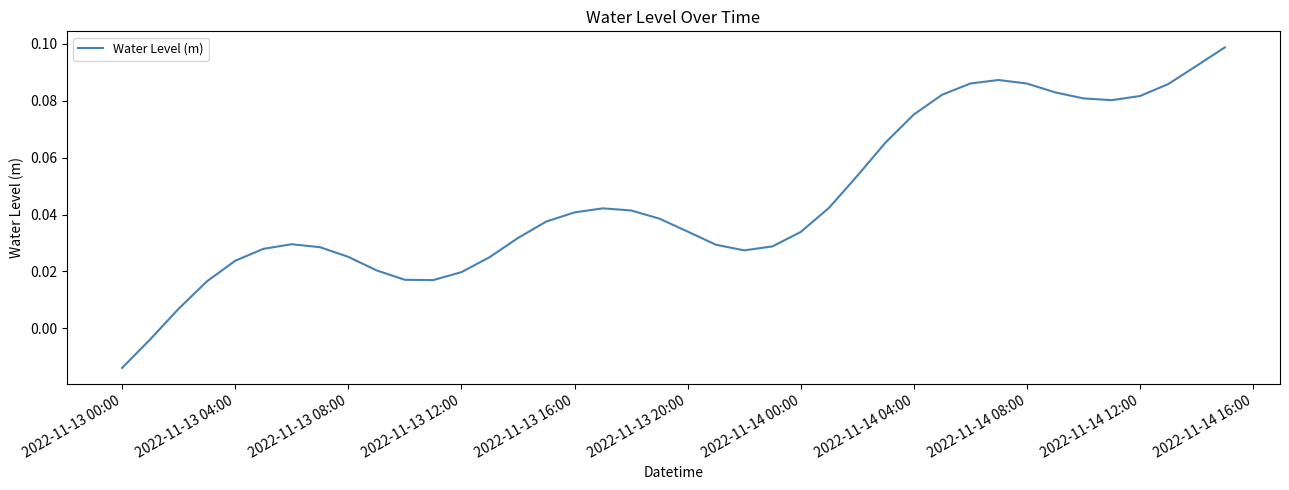

Which category has the lowest value across all series?

2022-11-13 00:00